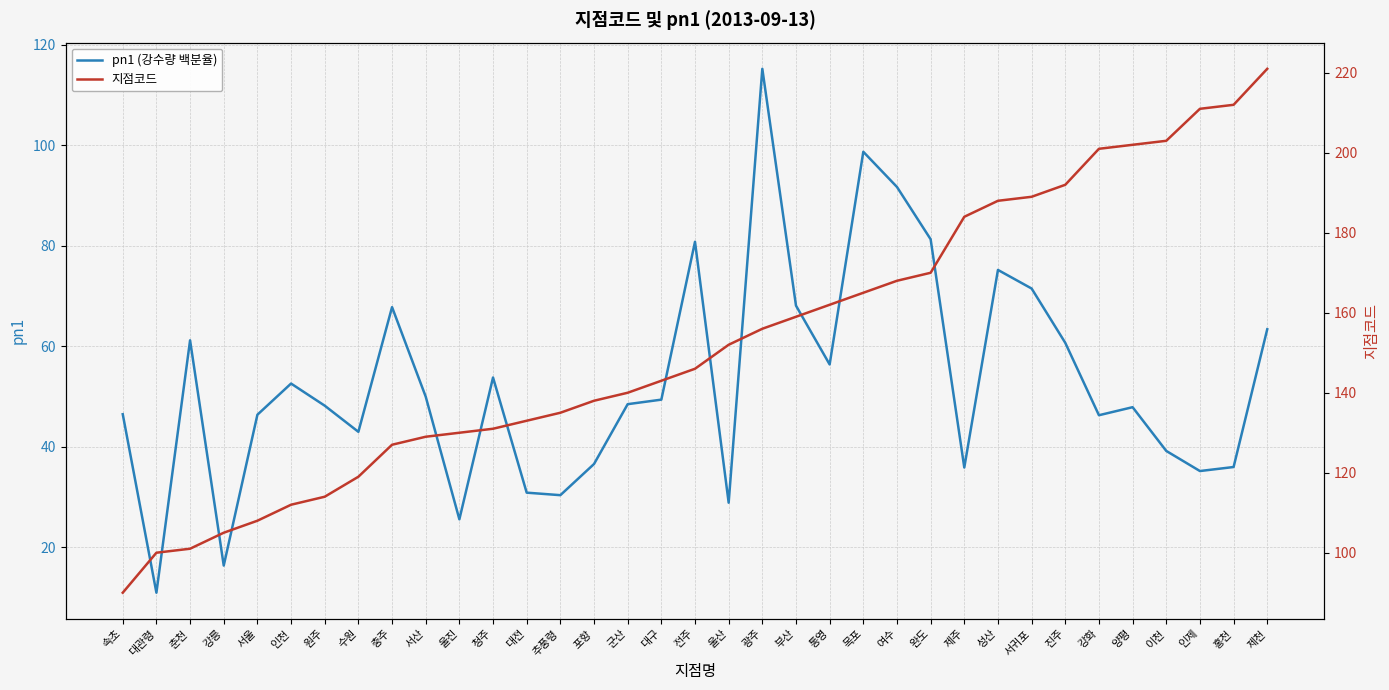

What is the average value of the 지점코드 series?

152.5